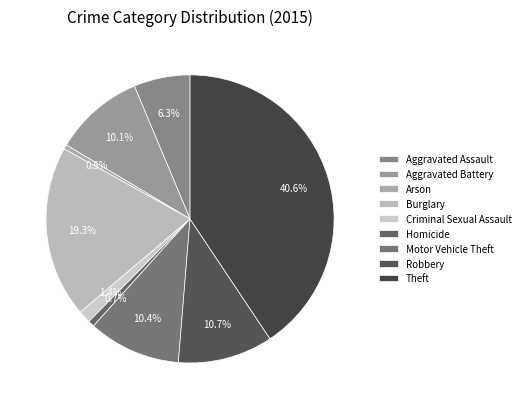

To the nearest percent, what portion does Aggravated Battery represent?

10%